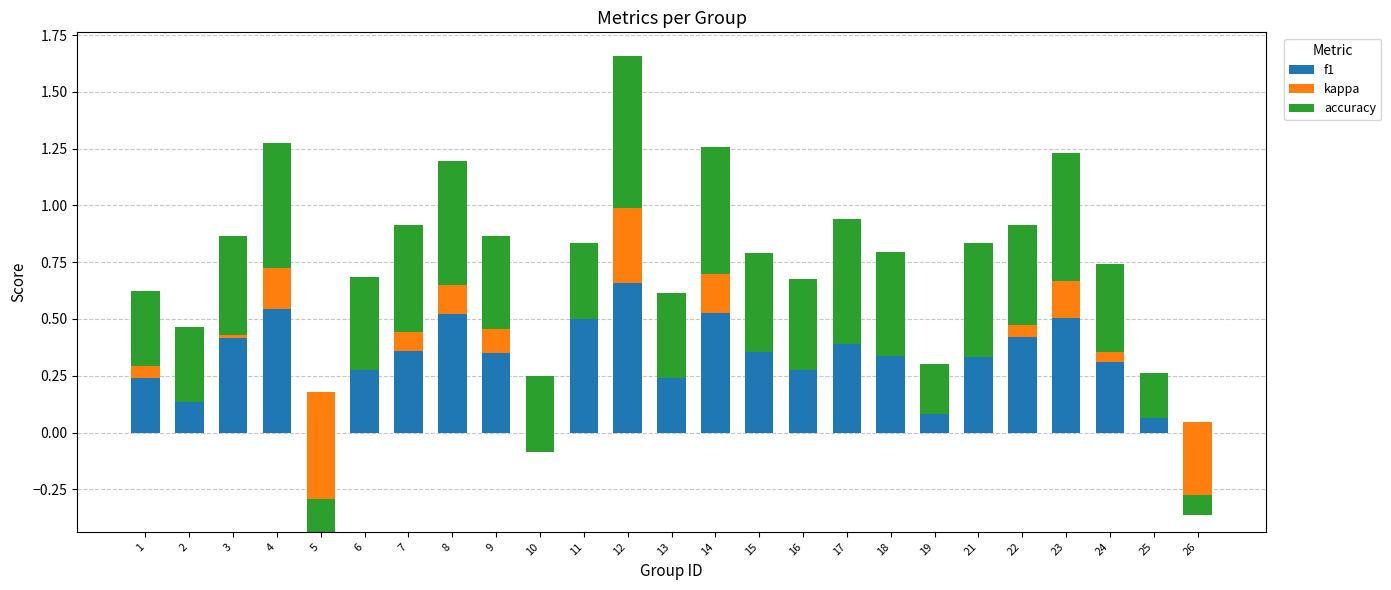

What is the greatest value displayed?

0.7